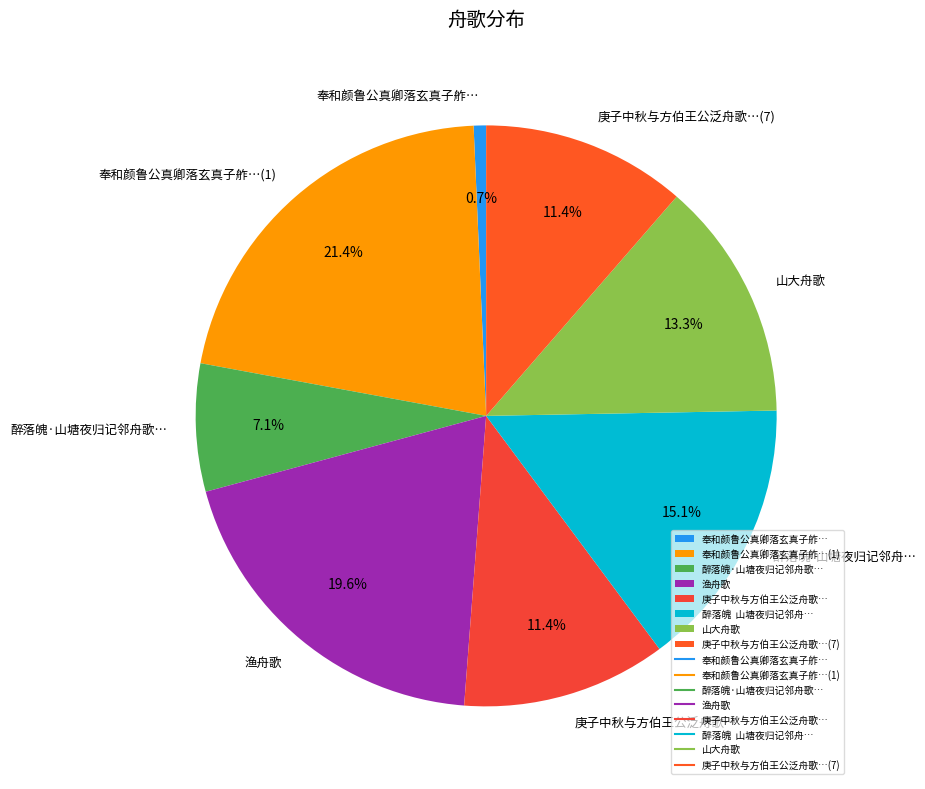

How many segments does this pie chart have?

8